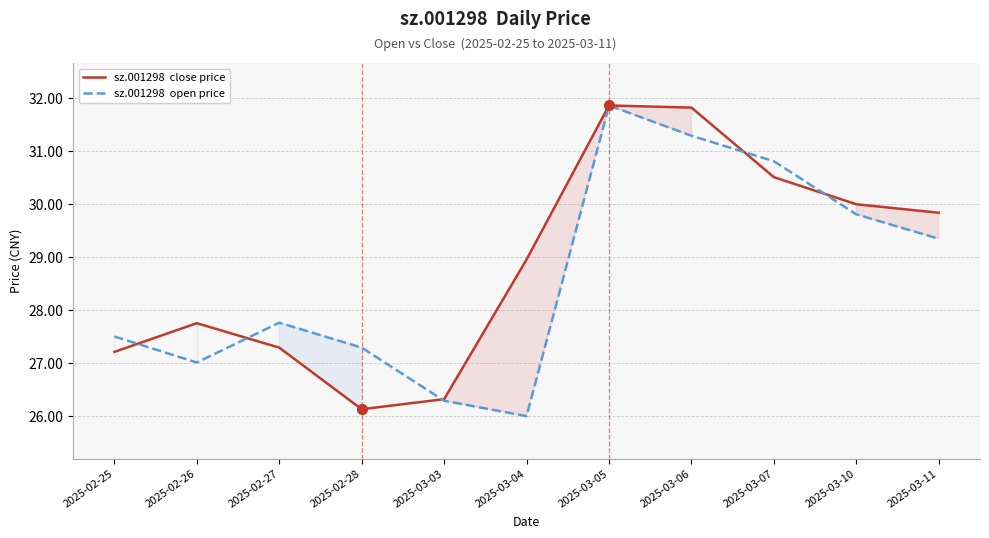

What is the average value of the sz.001298  open price series?

28.6